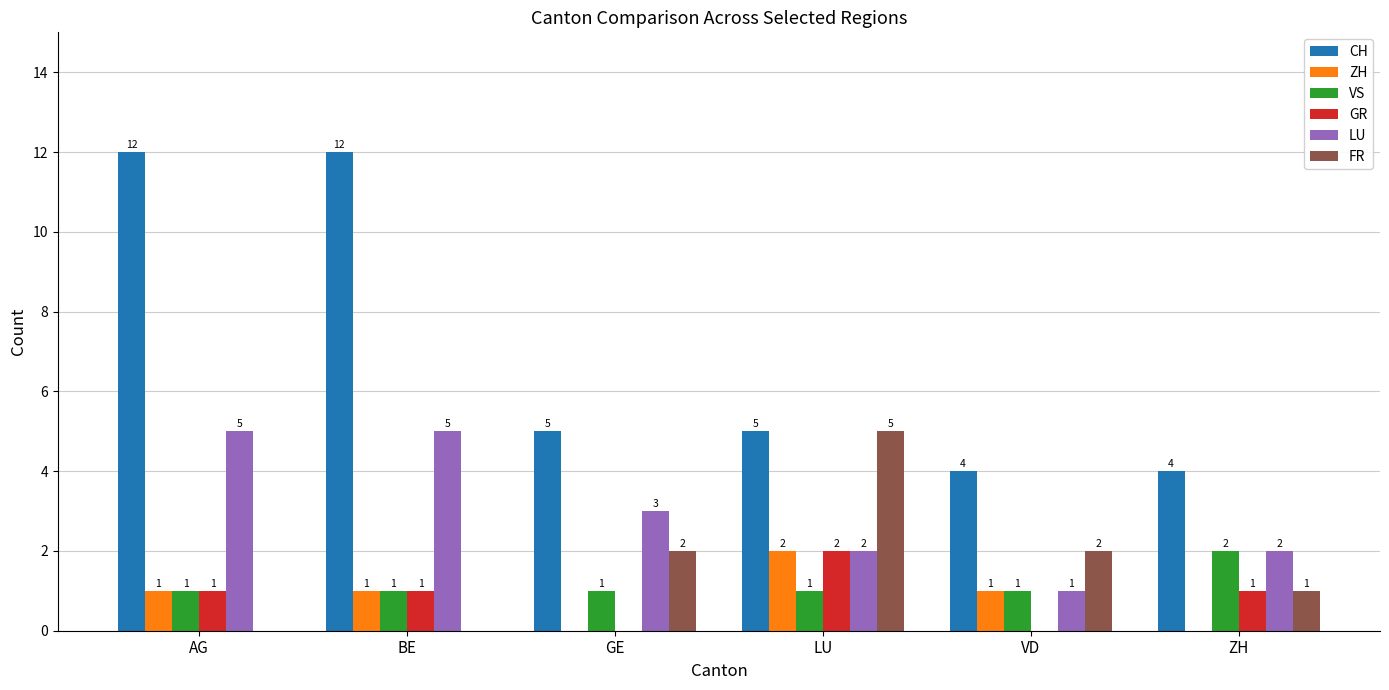

Which series changed the most between AG and LU?

CH